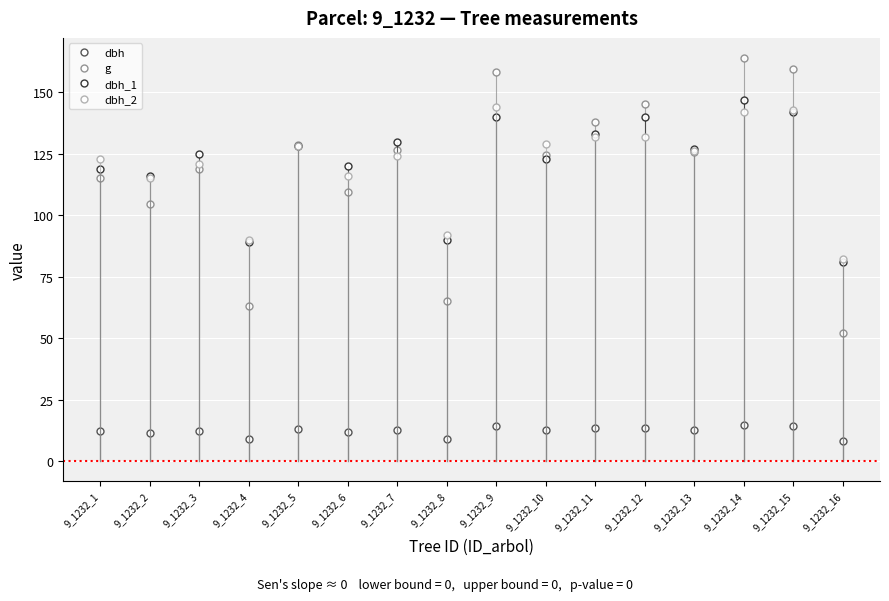

Rank the series by their maximum value, from highest to lowest.

g, dbh_1, dbh_2, dbh